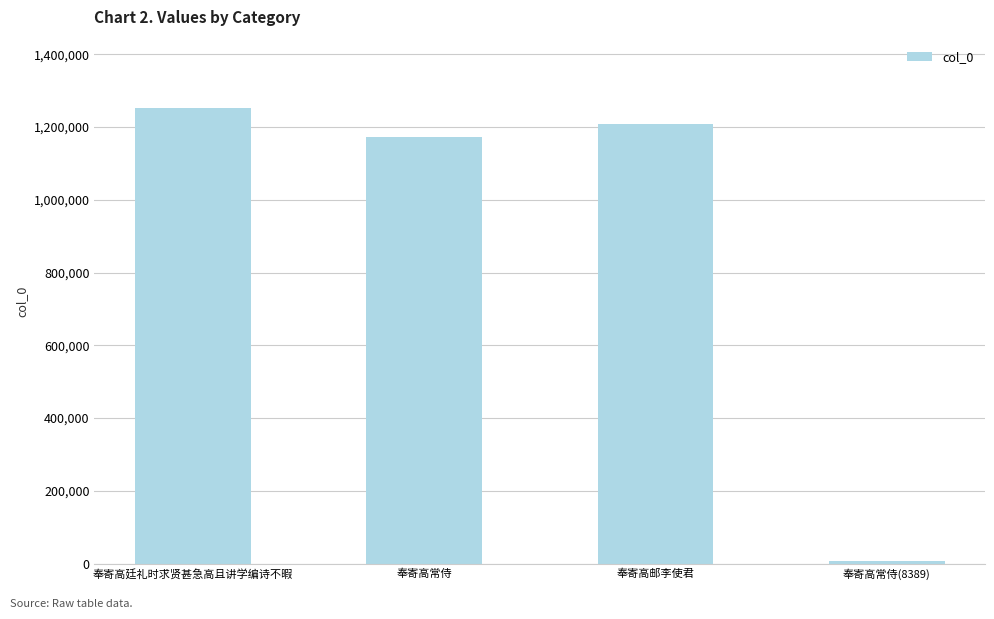

Rank the categories by value from highest to lowest.

奉寄高廷礼时求贤甚急高且讲学编诗不暇, 奉寄高邮李使君, 奉寄高常侍, 奉寄高常侍(8389)